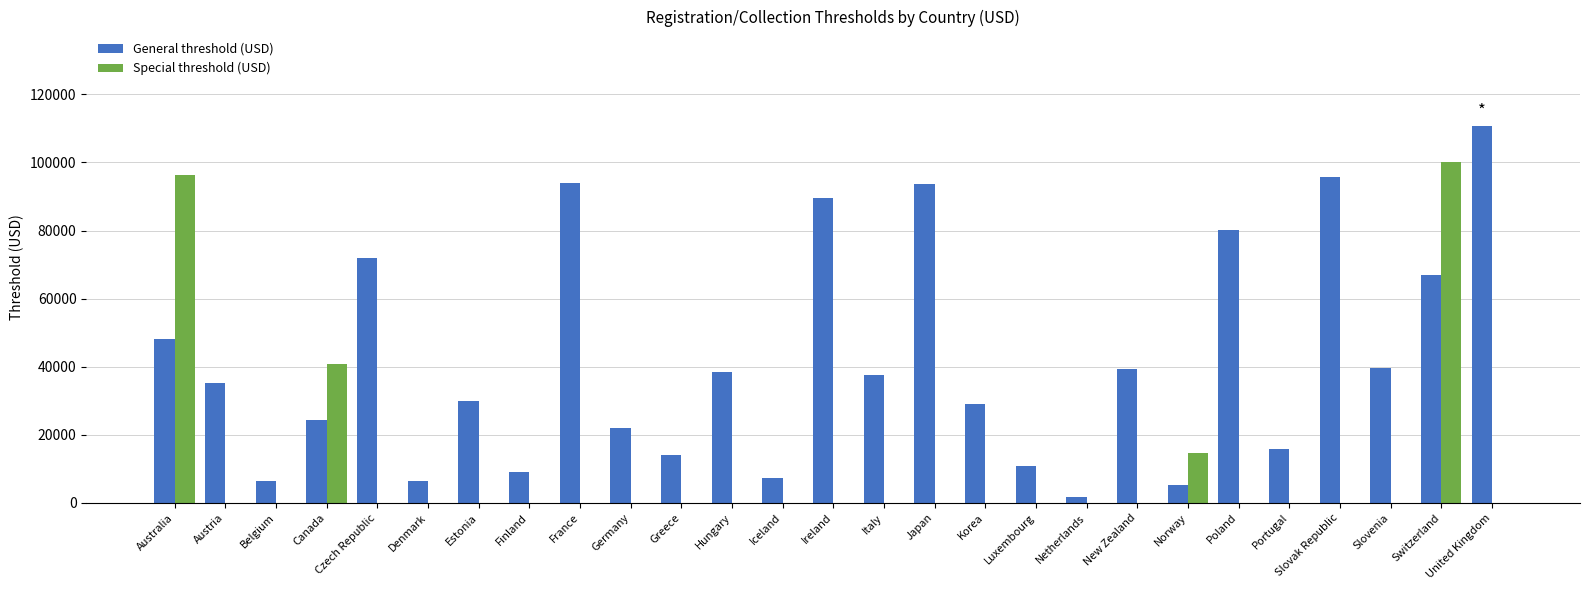

Between Luxembourg and Netherlands, which series saw the biggest shift?

General threshold (USD)